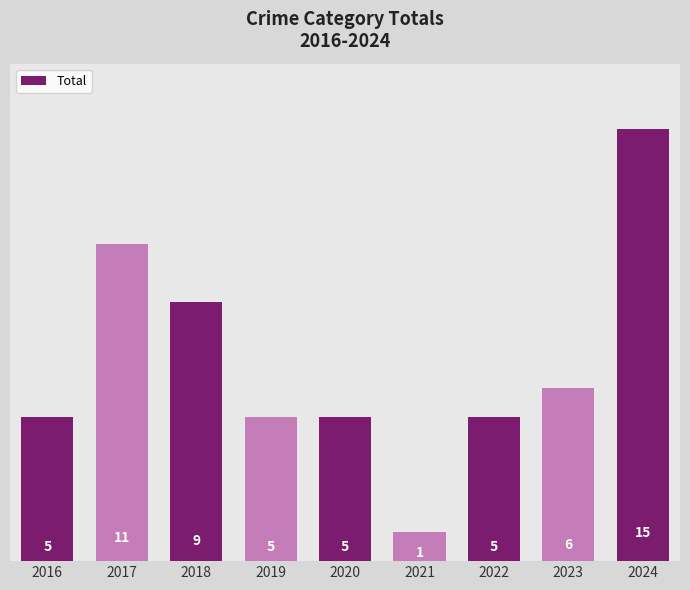

What is the average value?

7